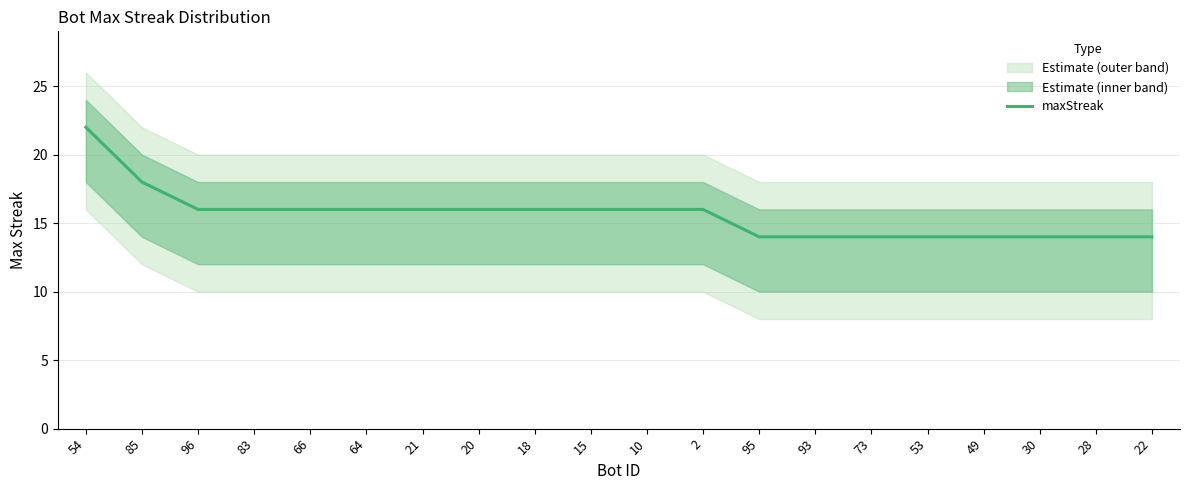

Is this an area chart (filled region under the line)?

No